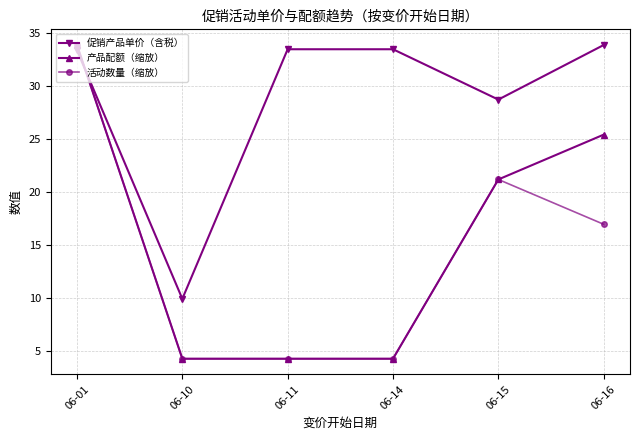

What is the difference between the highest and lowest values at 06-15?

7.6